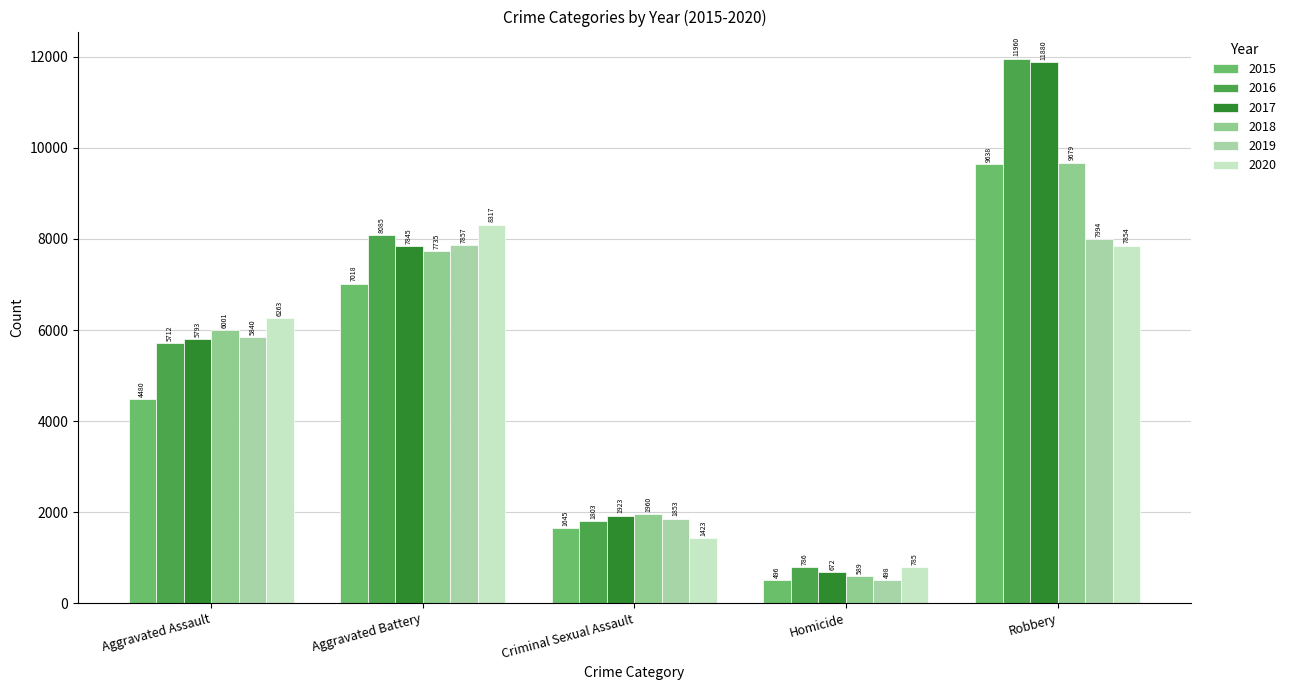

Reading right to left, extract all data points from this chart.

2015: 9638	496	1645	7018	4480
2016: 11960	786	1803	8085	5712
2017: 11880	672	1923	7845	5793
2018: 9679	589	1960	7735	6001
2019: 7994	498	1853	7857	5840
2020: 7854	785	1423	8317	6263